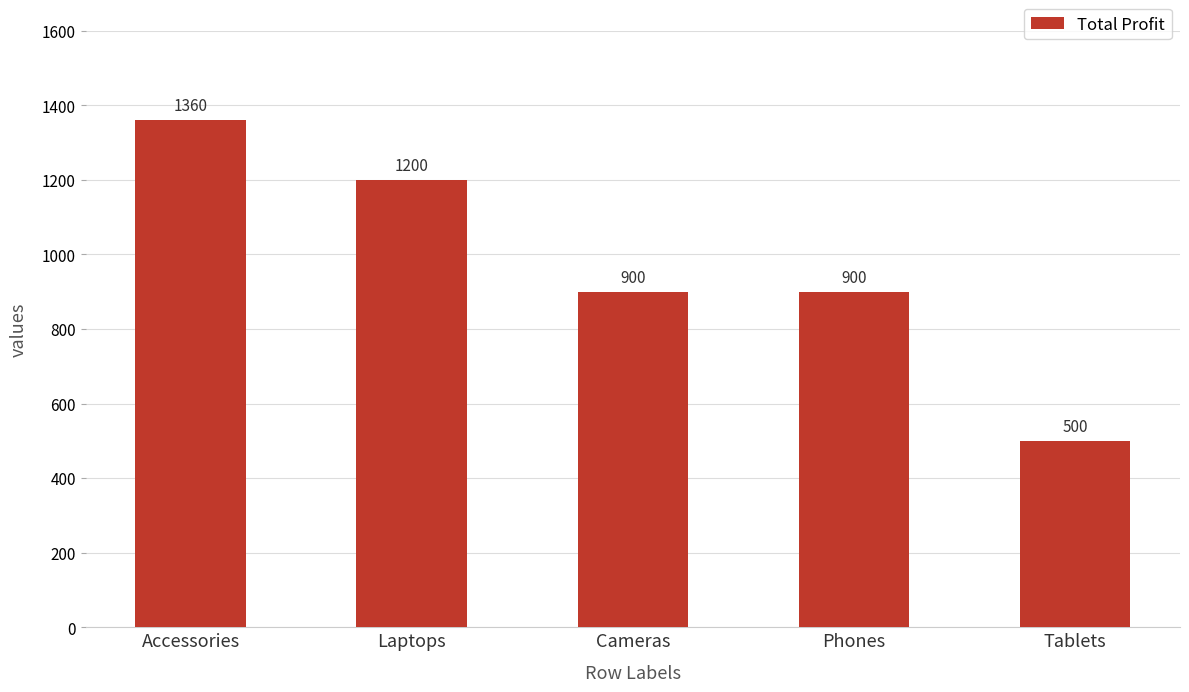

True or false: the data shows 488 at Cameras.

False